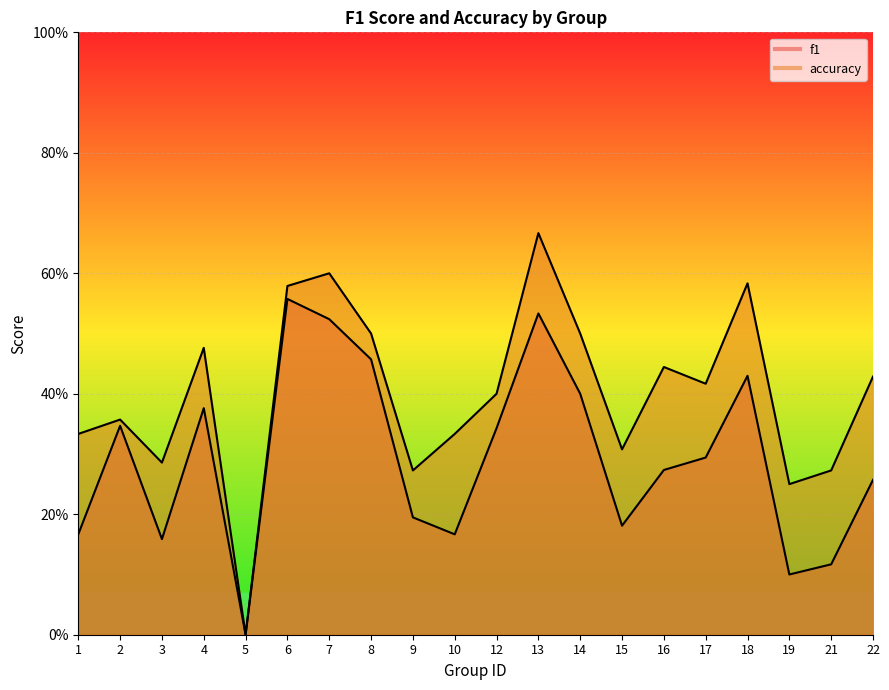

At which label is f1 closest to 0?

5